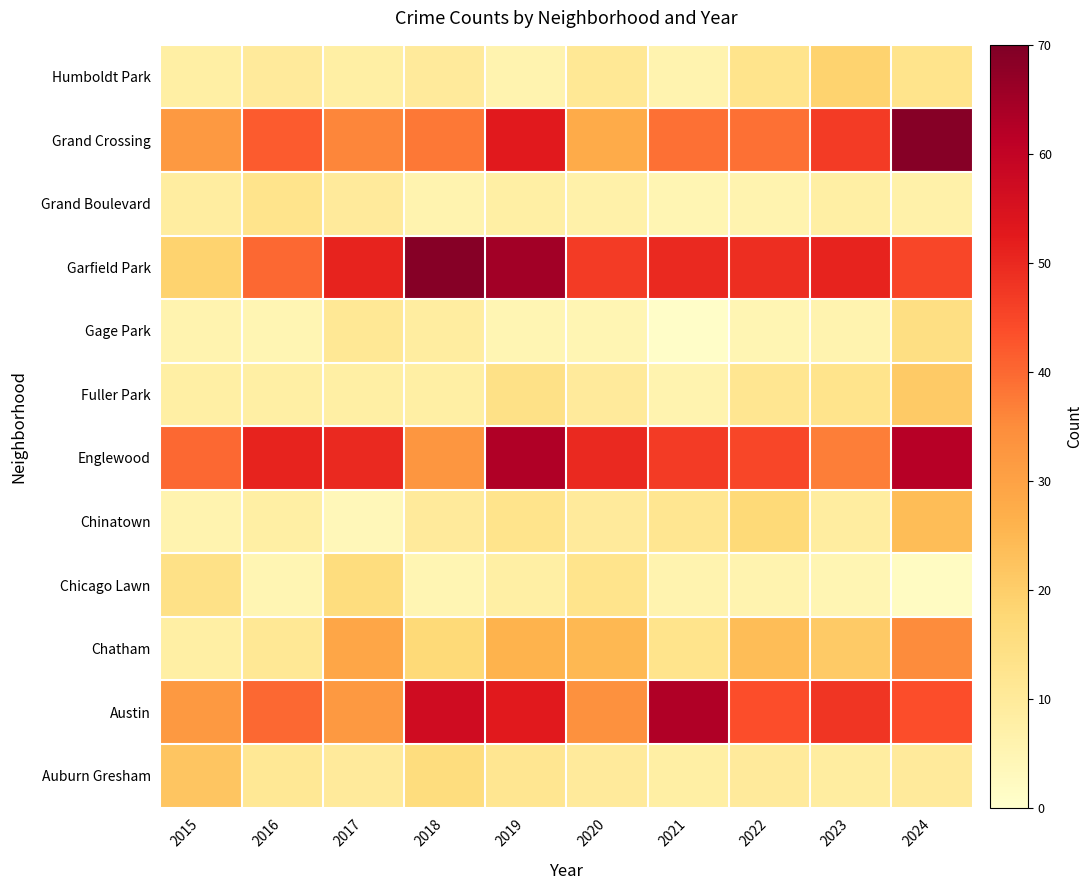

At which category is the sum across all series the highest?

2024